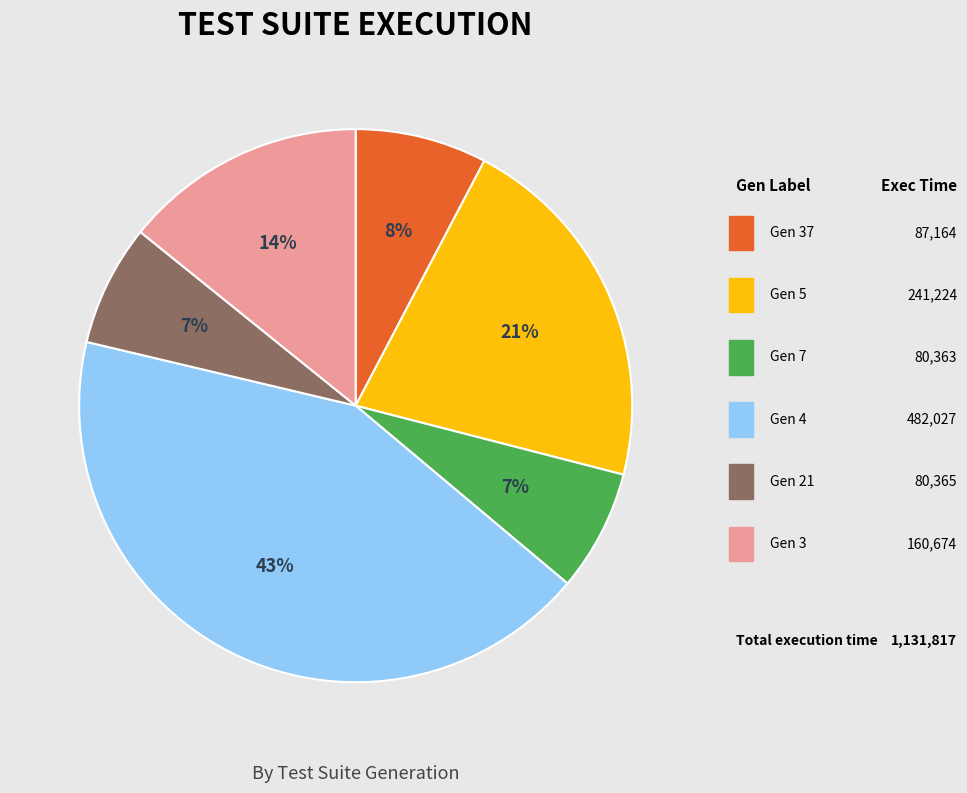

Does any single category account for the majority?

No